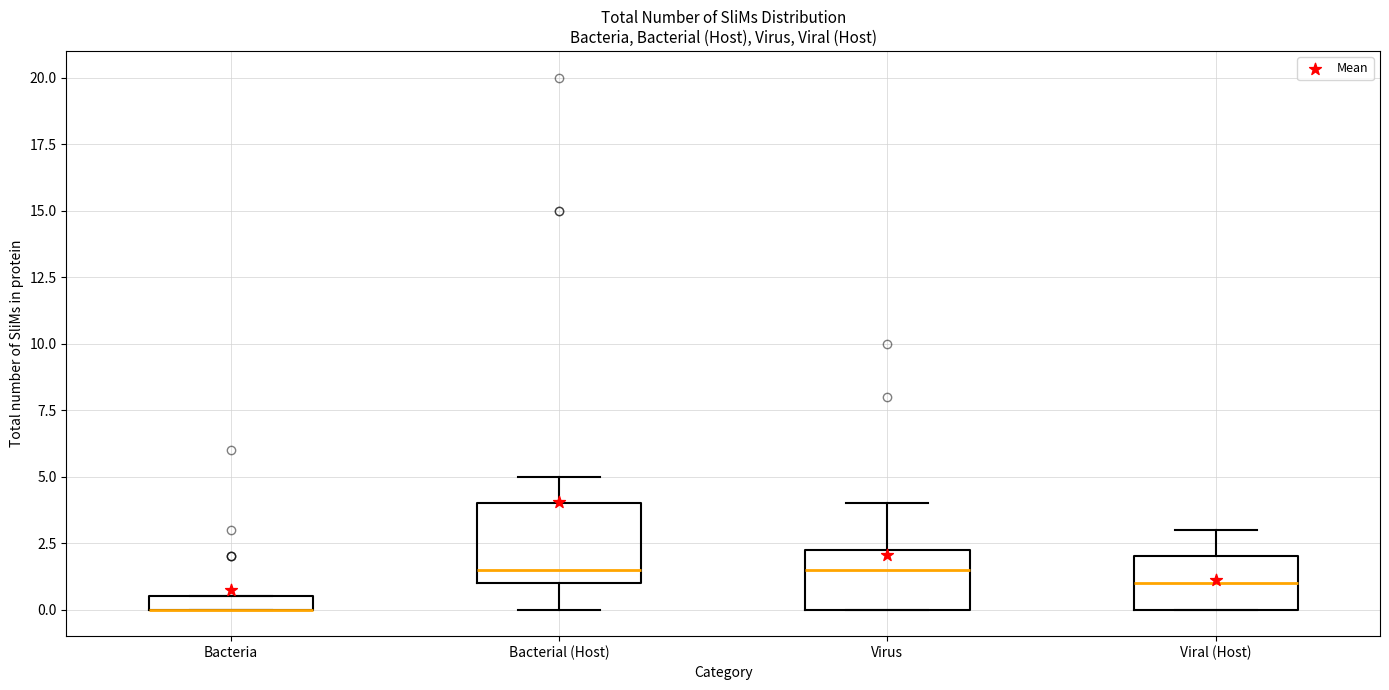

Where does the median line of the box for Virus sit on the y-axis? The values are not printed on the chart, so give them approximately, as read against the axis.

1.5